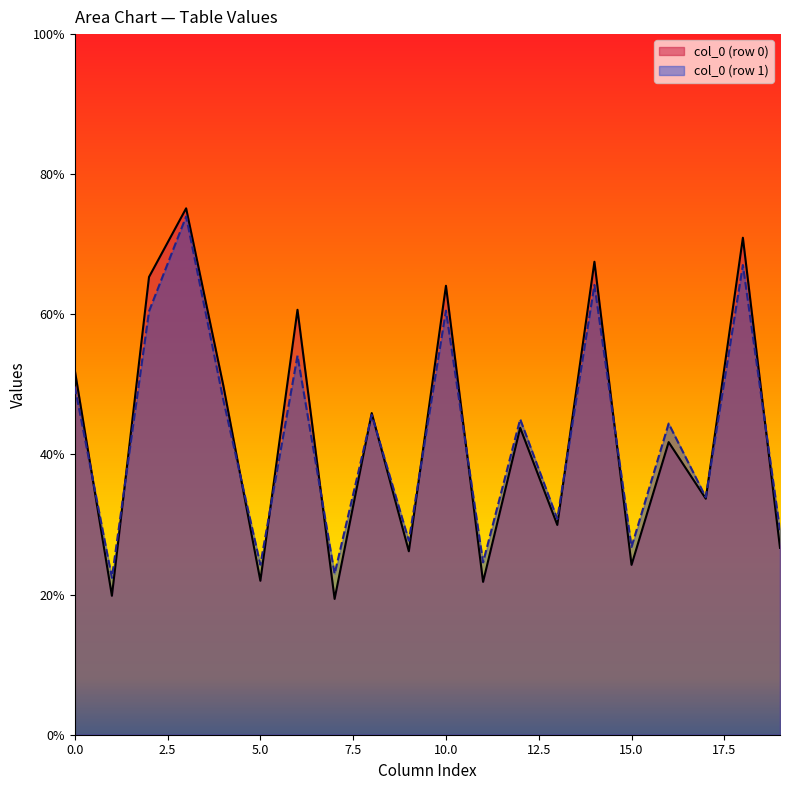

What is the maximum value shown in the chart?

75.1